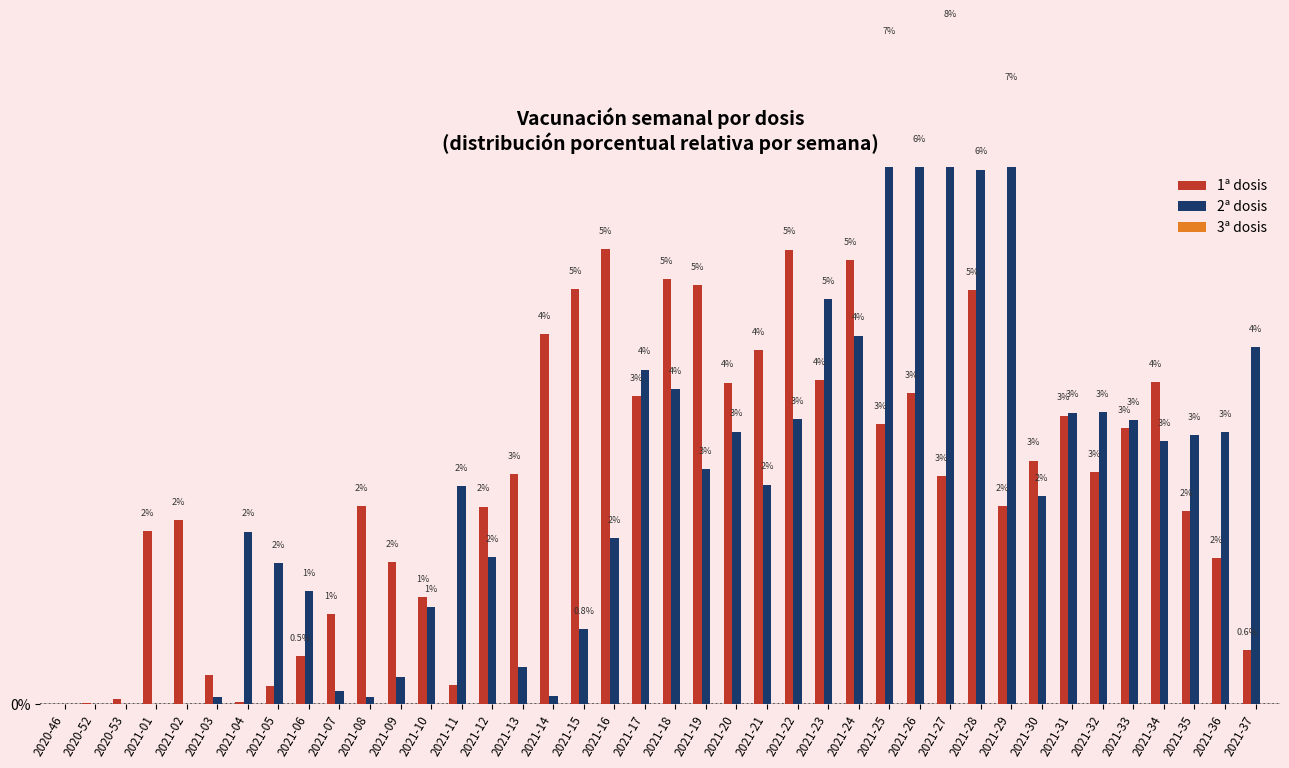

The 3ª dosis series shows 0.0 at 2021-31. True or false?

True